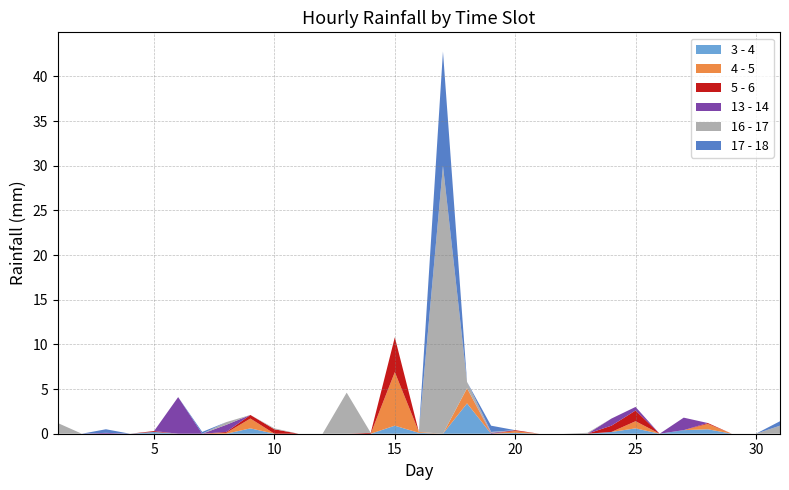

Reading left to right, transcribe all the data shown in this chart.

3 - 4: 1=0.0	2=0.0	3=0.0	4=0.0	5=0.2	6=0.0	7=0.0	8=0.0	9=0.6	10=0.0	11=0.0	12=0.0	13=0.0	14=0.0	15=0.9	16=0.1	17=0.0	18=3.4	19=0.0	20=0.1	21=0.0	22=0.0	23=0.0	24=0.2	25=0.6	26=0.0	27=0.4	28=0.5	29=0.0	30=0.0	31=0.0
4 - 5: 1=0.0	2=0.0	3=0.0	4=0.0	5=0.0	6=0.0	7=0.0	8=0.1	9=1.1	10=0.0	11=0.0	12=0.0	13=0.0	14=0.0	15=6.0	16=0.1	17=0.0	18=1.7	19=0.0	20=0.2	21=0.0	22=0.0	23=0.0	24=0.0	25=0.8	26=0.0	27=0.0	28=0.6	29=0.0	30=0.0	31=0.0
5 - 6: 1=0.0	2=0.0	3=0.0	4=0.0	5=0.1	6=0.0	7=0.0	8=0.1	9=0.4	10=0.5	11=0.0	12=0.0	13=0.0	14=0.1	15=3.9	16=0.0	17=0.0	18=0.0	19=0.0	20=0.1	21=0.0	22=0.0	23=0.0	24=0.7	25=1.2	26=0.0	27=0.0	28=0.1	29=0.0	30=0.0	31=0.0
13 - 14: 1=0.0	2=0.0	3=0.1	4=0.0	5=0.0	6=4.1	7=0.0	8=0.8	9=0.0	10=0.0	11=0.0	12=0.0	13=0.0	14=0.0	15=0.0	16=0.0	17=0.0	18=0.0	19=0.1	20=0.0	21=0.0	22=0.0	23=0.0	24=0.8	25=0.4	26=0.0	27=1.4	28=0.0	29=0.0	30=0.0	31=0.0
16 - 17: 1=1.2	2=0.0	3=0.0	4=0.0	5=0.0	6=0.0	7=0.0	8=0.3	9=0.0	10=0.1	11=0.0	12=0.0	13=4.6	14=0.0	15=0.0	16=0.0	17=30.0	18=0.7	19=0.1	20=0.0	21=0.0	22=0.0	23=0.1	24=0.0	25=0.0	26=0.0	27=0.0	28=0.0	29=0.0	30=0.0	31=0.9
17 - 18: 1=0.0	2=0.0	3=0.4	4=0.0	5=0.0	6=0.0	7=0.2	8=0.0	9=0.0	10=0.0	11=0.0	12=0.0	13=0.0	14=0.0	15=0.0	16=0.0	17=12.8	18=0.0	19=0.7	20=0.0	21=0.0	22=0.0	23=0.0	24=0.0	25=0.0	26=0.0	27=0.0	28=0.0	29=0.0	30=0.0	31=0.5